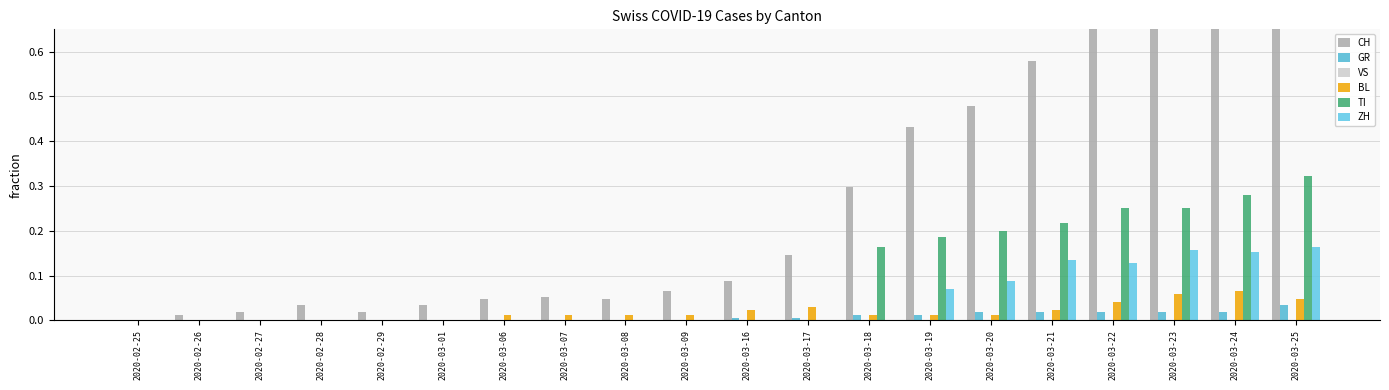

What is the sum of all BL values?

0.4